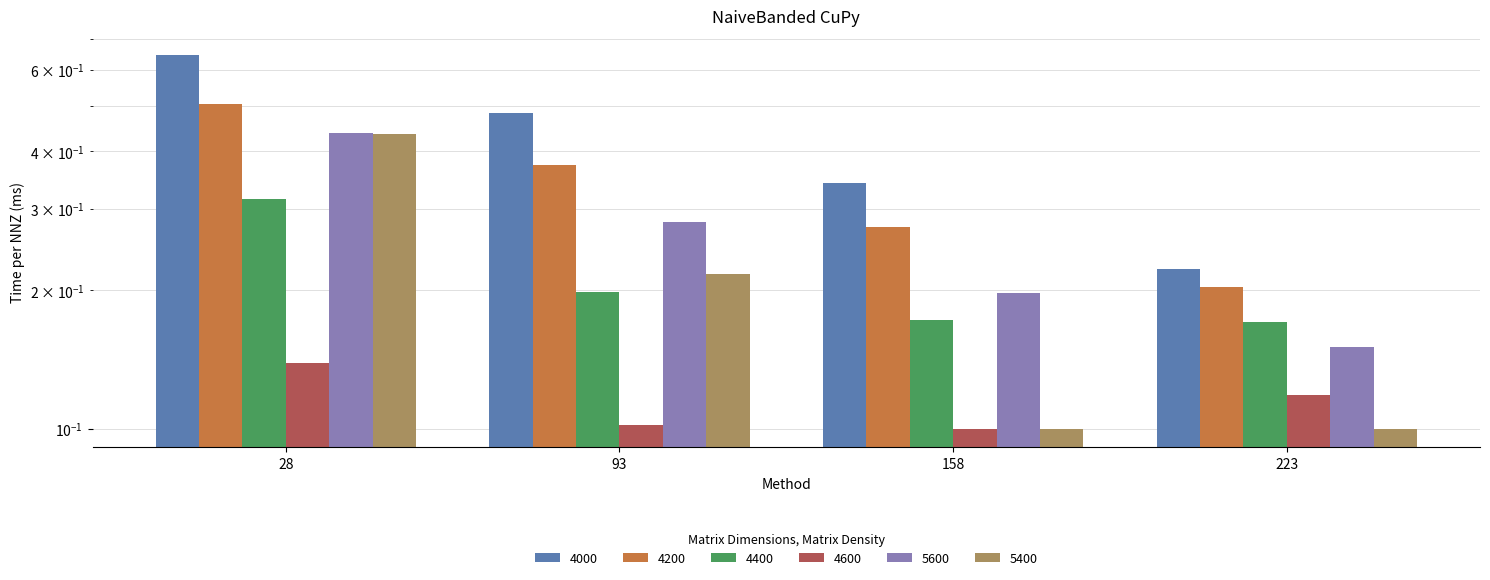

Which has a higher value, 158 or 93?

93